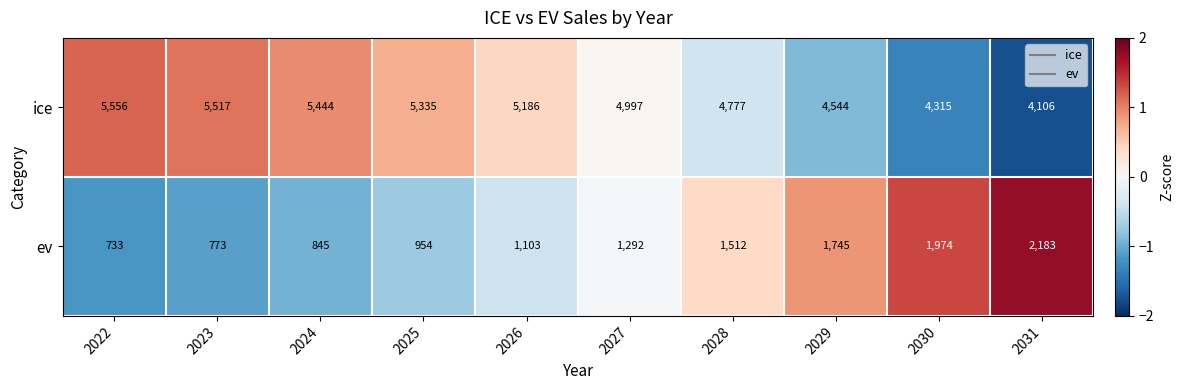

What is the maximum value shown in the chart?

5556